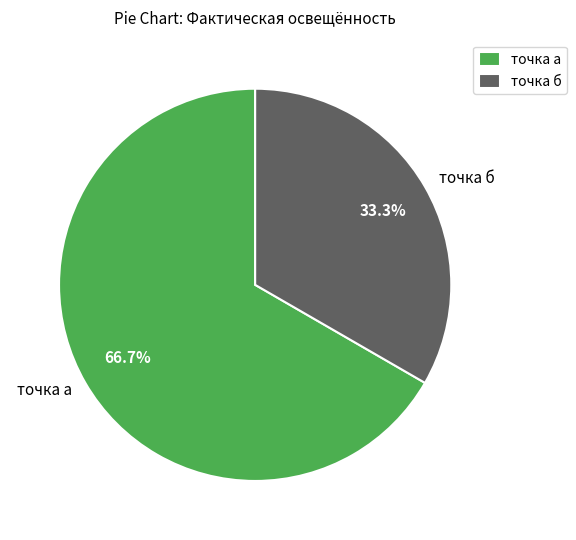

Between точка а and точка б, which is larger?

точка а